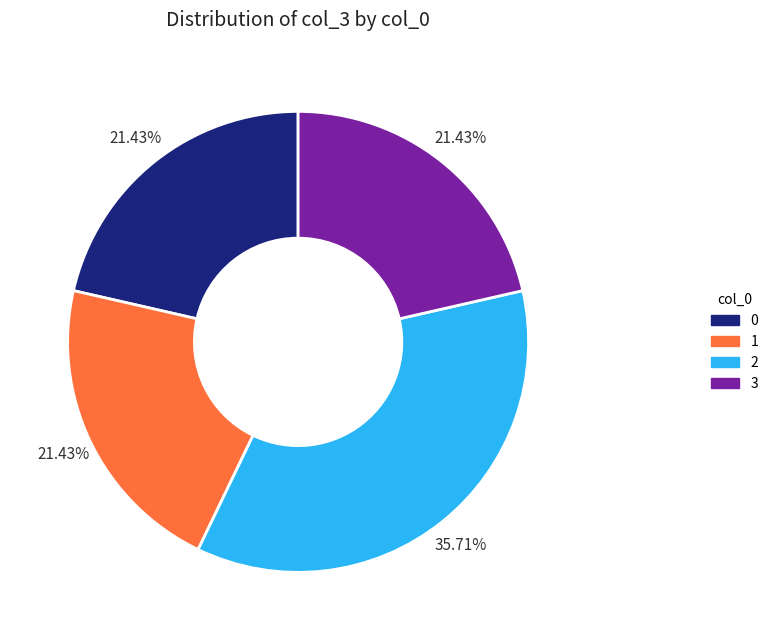

What percentage is the 1 slice, to the nearest percent?

21%